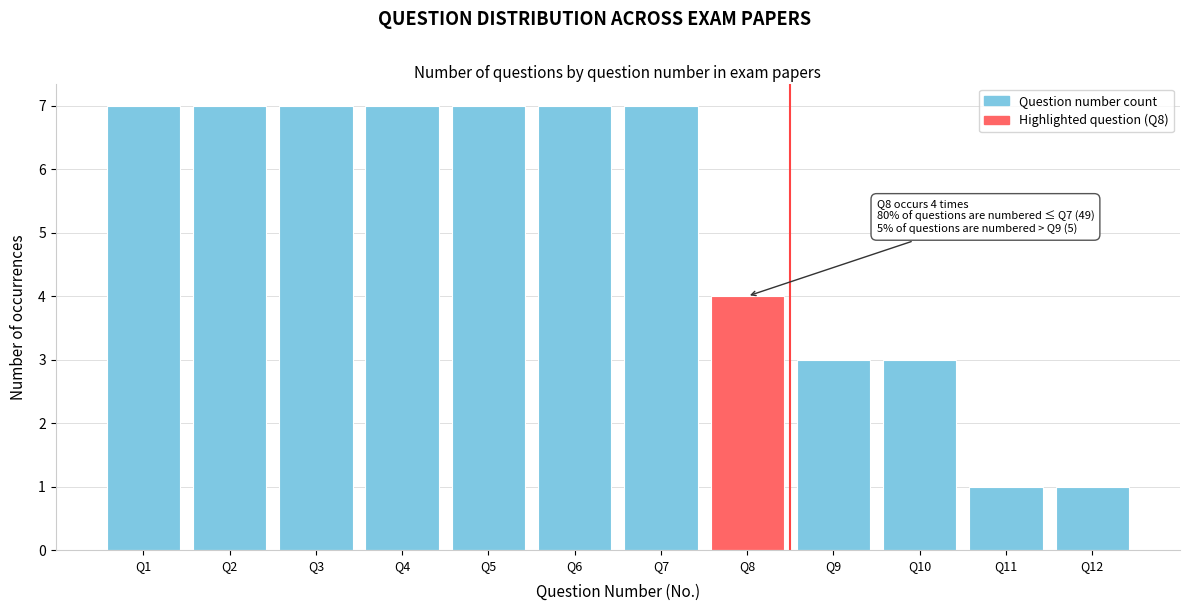

Reading right to left, what are all the values shown in this chart?

1	1	3	3	4	7	7	7	7	7	7	7